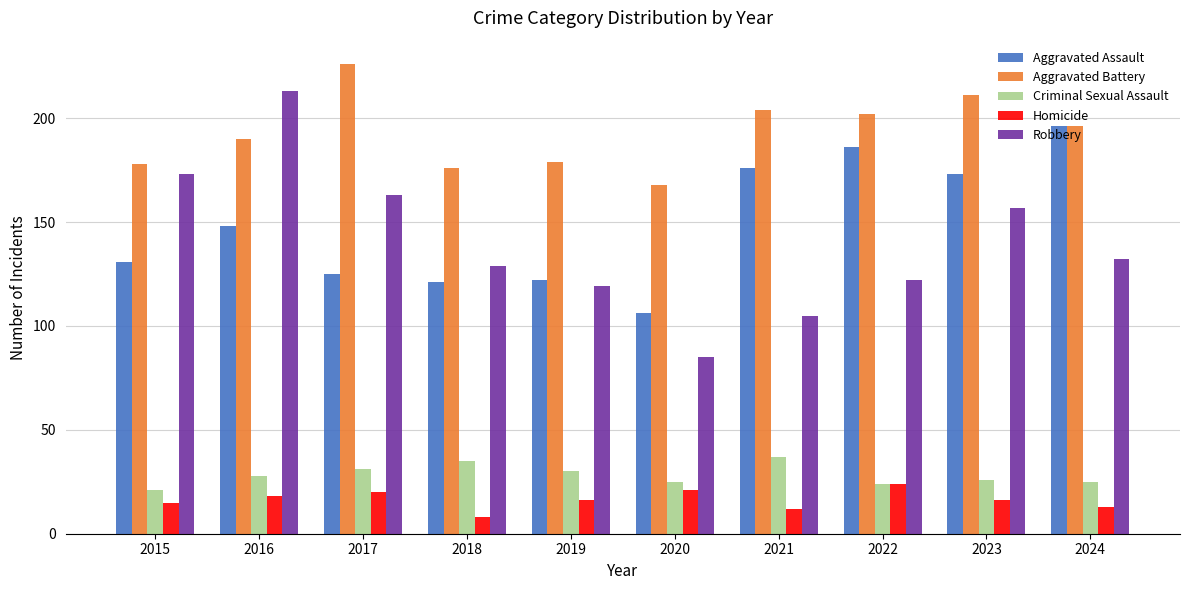

At 2023, list the series in order from largest to smallest.

Aggravated Battery, Aggravated Assault, Robbery, Criminal Sexual Assault, Homicide